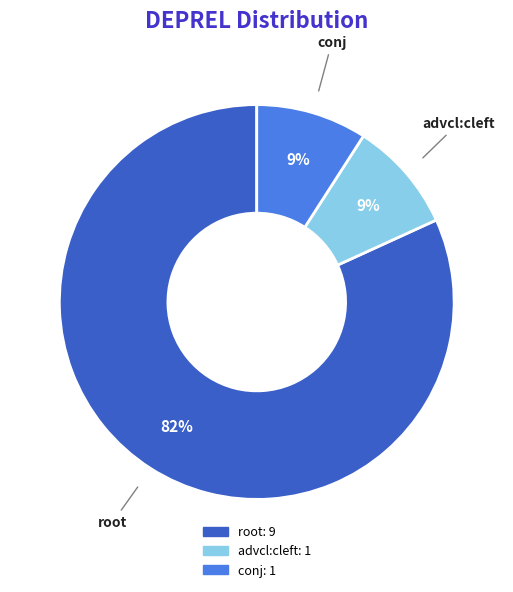

How many segments does this pie chart have?

3